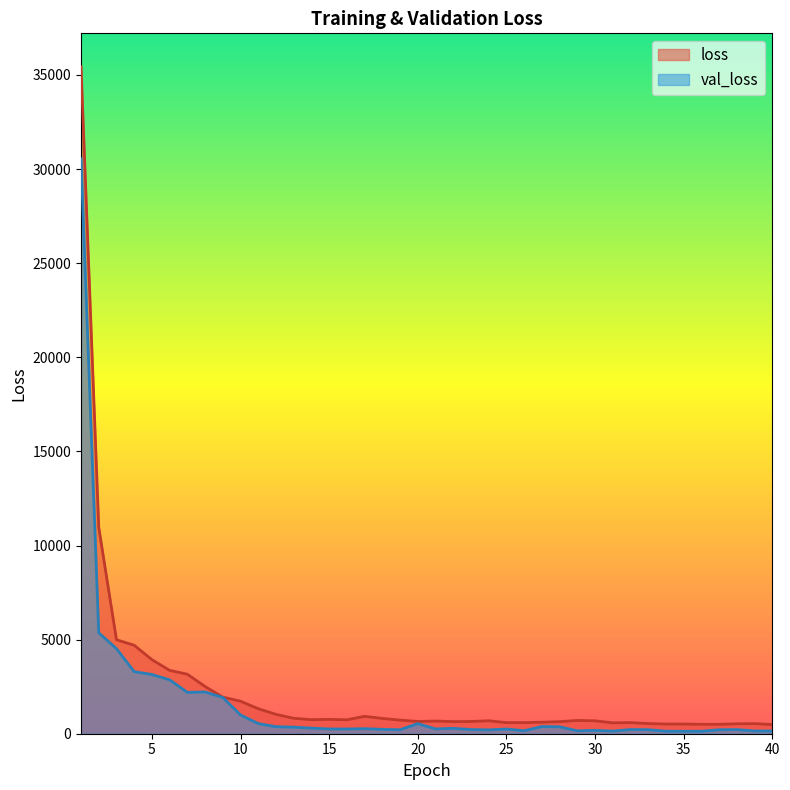

Which label corresponds to the largest value in the chart?

1